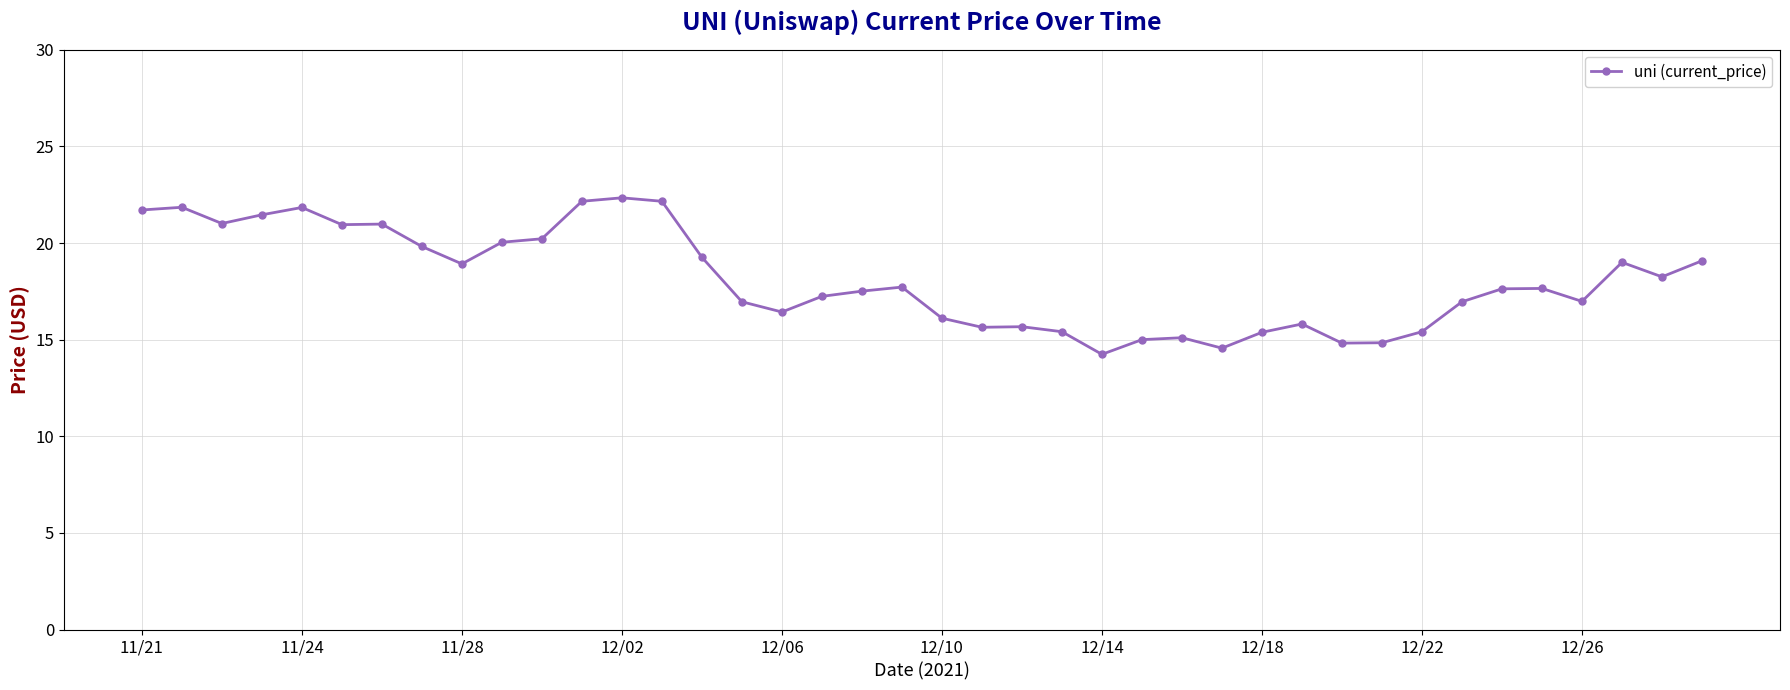

What is the value of the 3rd point from the left?

21.0